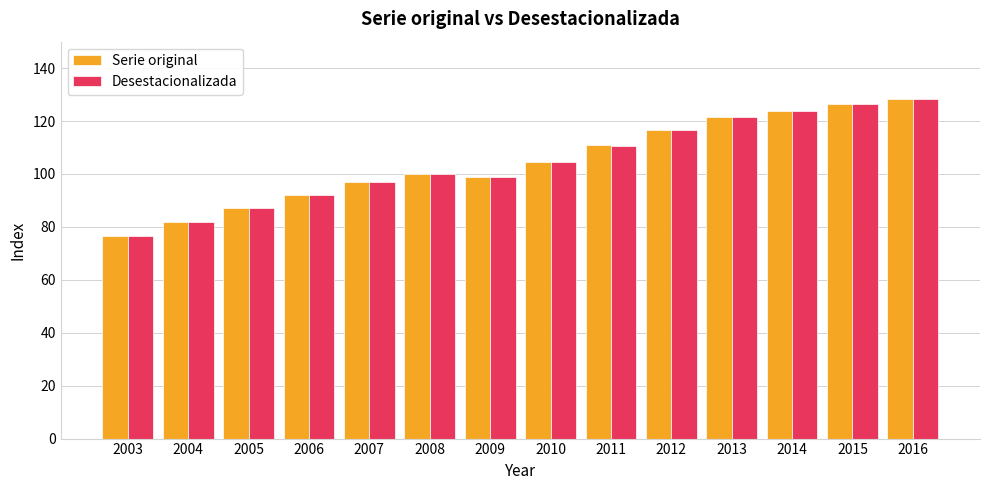

True or false: Desestacionalizada has a value of 25.9 at 2005.

False